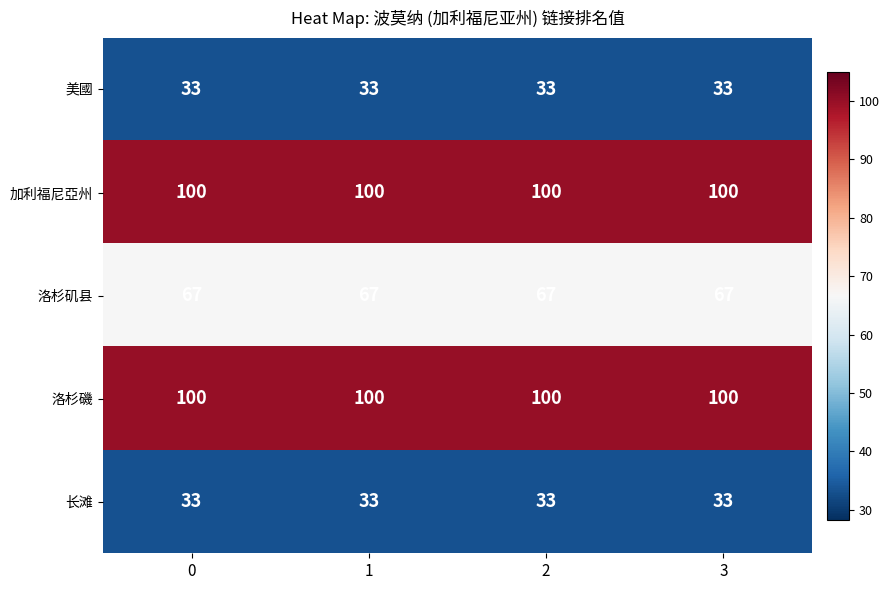

How many data points does each series have?

4